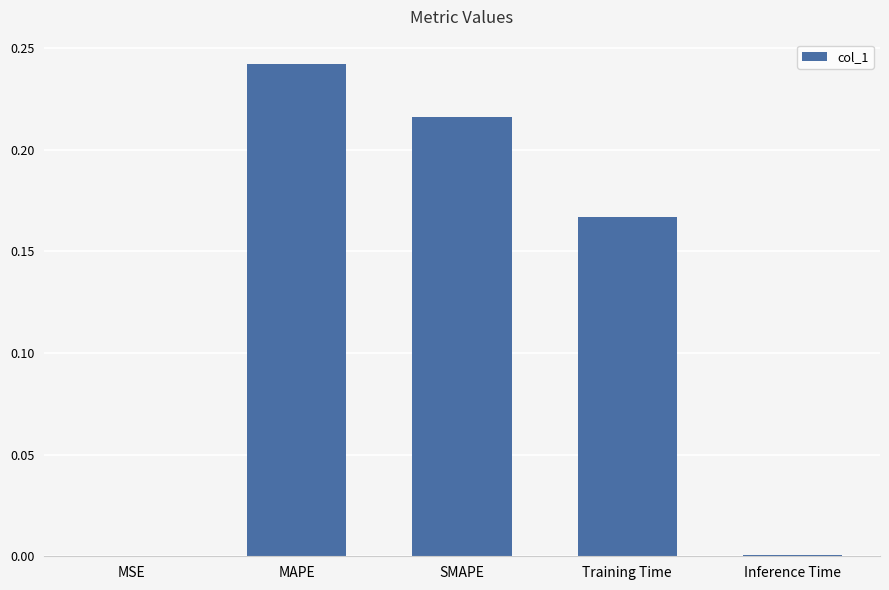

Which category has the highest value across all series?

MAPE